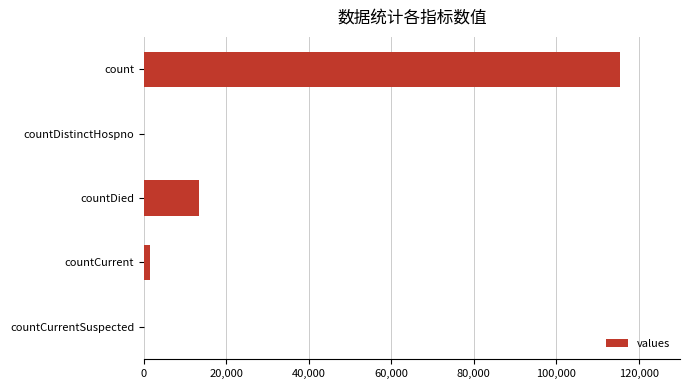

Is it true that the value at countDistinctHospno is 70262?

False